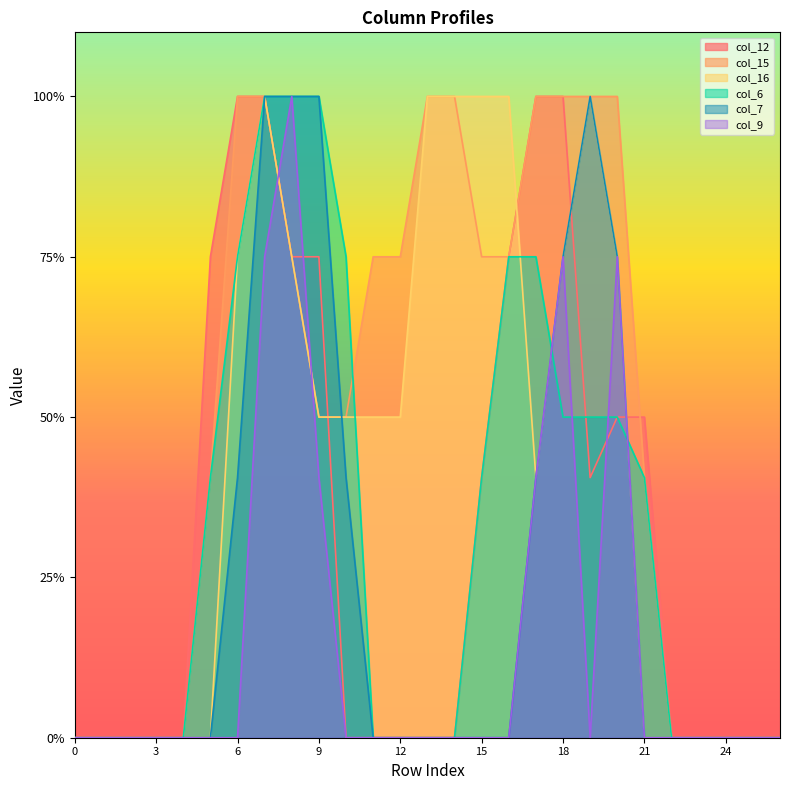

True or false: col_12 has more than 0 points higher than both neighbors.

False